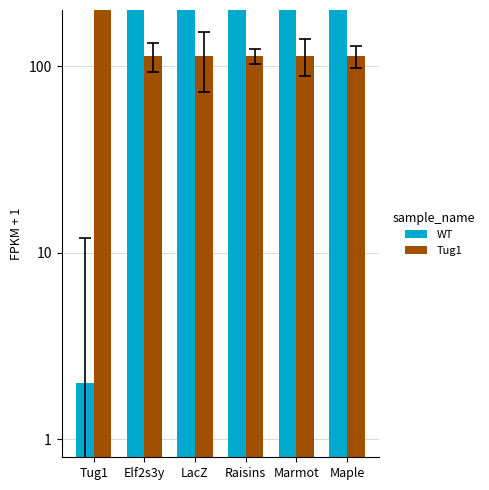

At Tug1, list the series in order from largest to smallest.

Tug1, WT